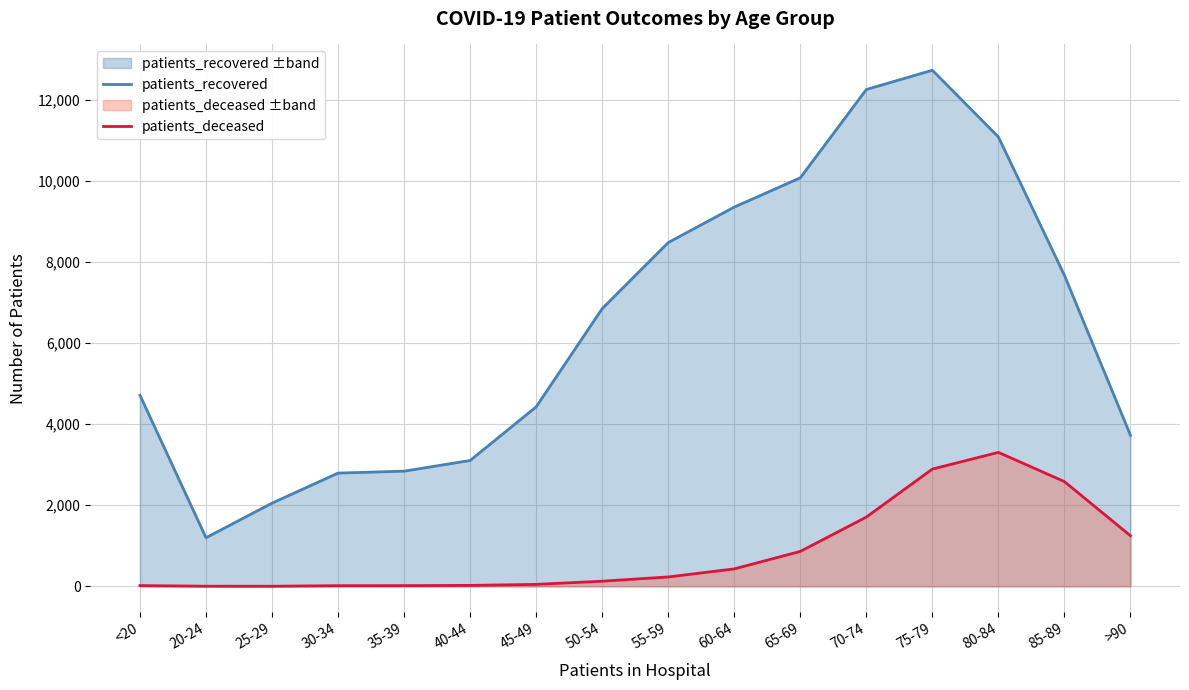

What is the value of the patients_deceased point at the 4th from the left?

17